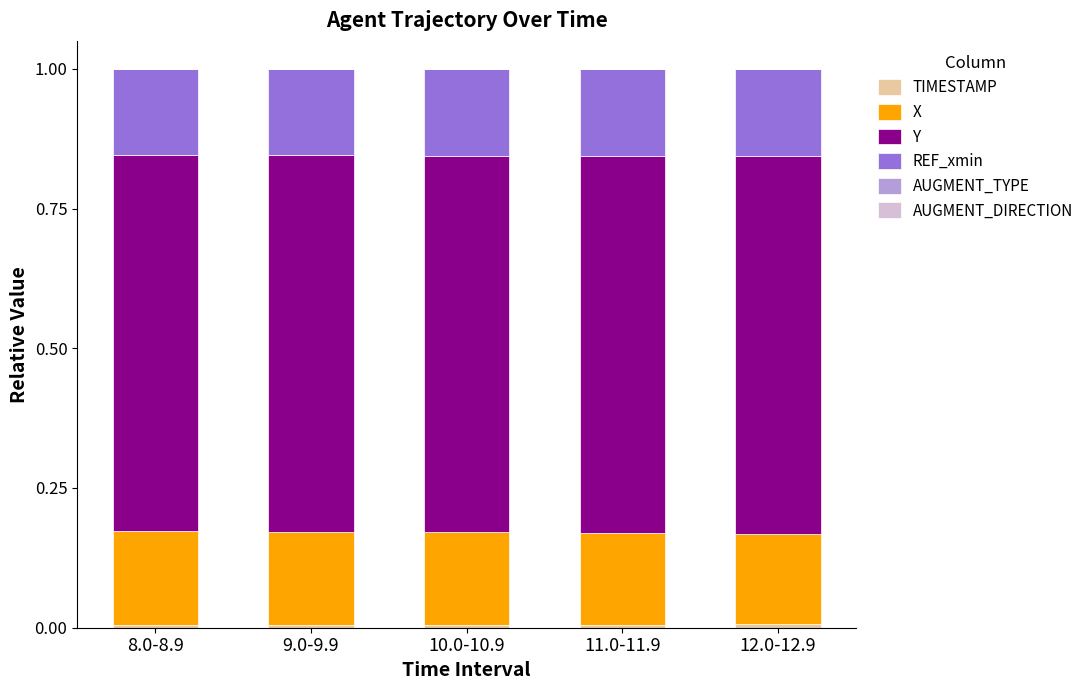

Are the bars grouped side by side (vs. stacked)?

No